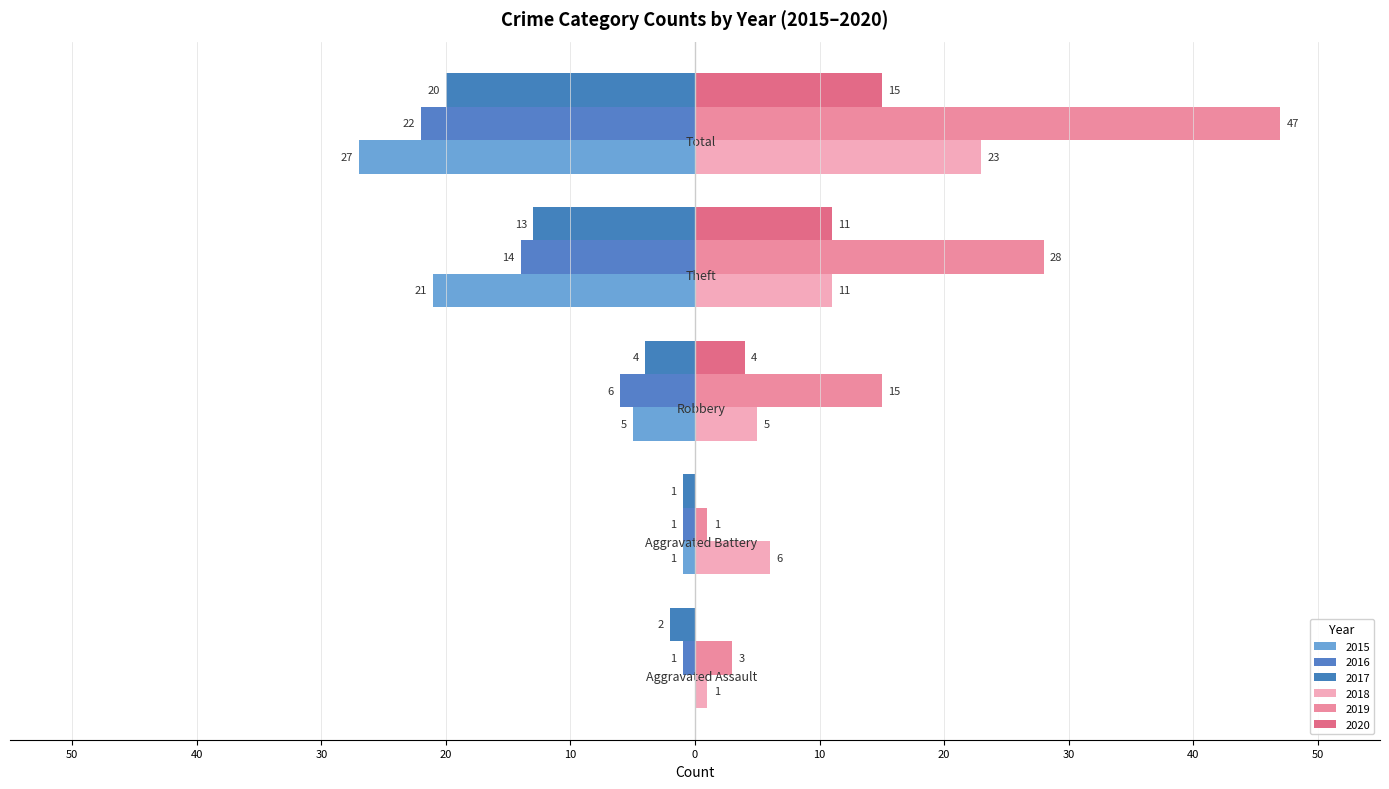

What is the average value of the 2015 series?

-11